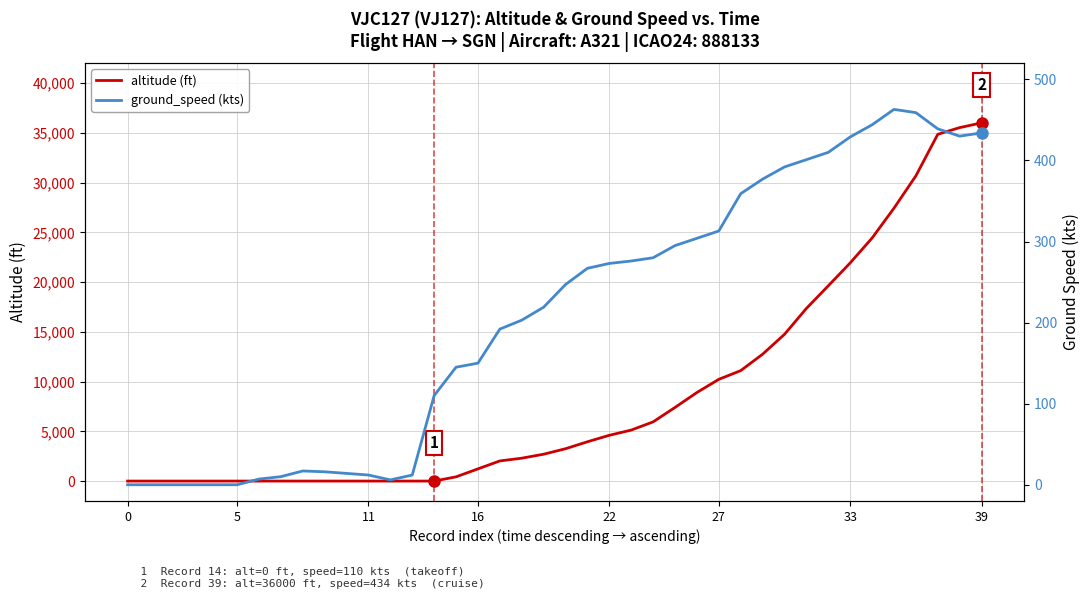

What is the label of the 11th point from the right?

29